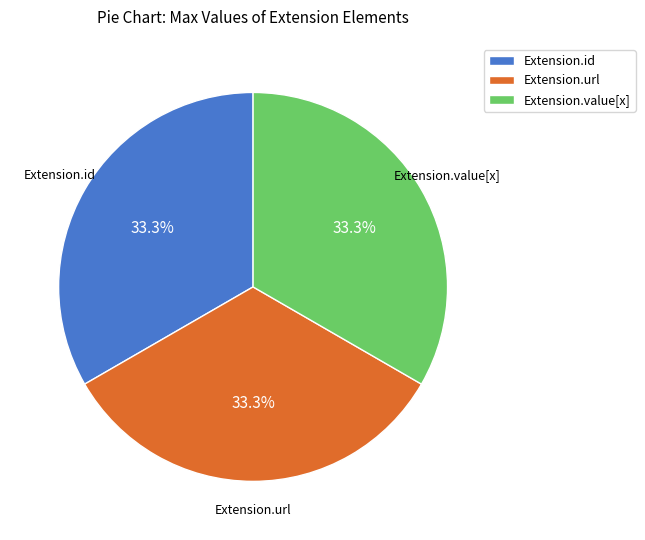

What percentage do Extension.id and Extension.url together represent?

66.7%